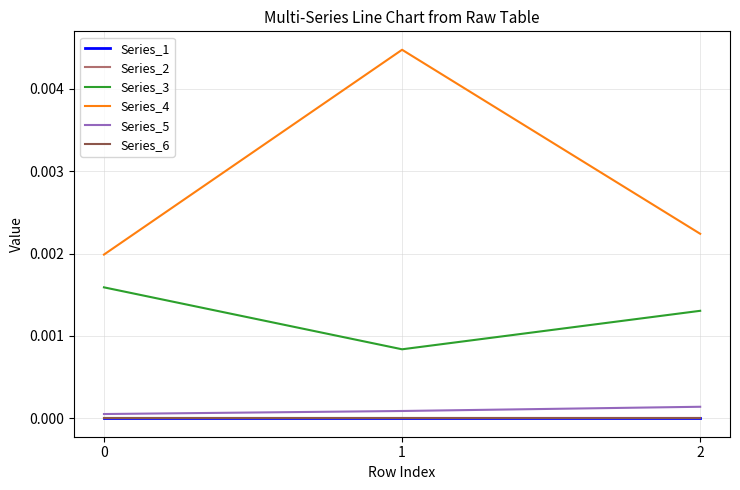

Which series has the largest total across all categories?

Series_4